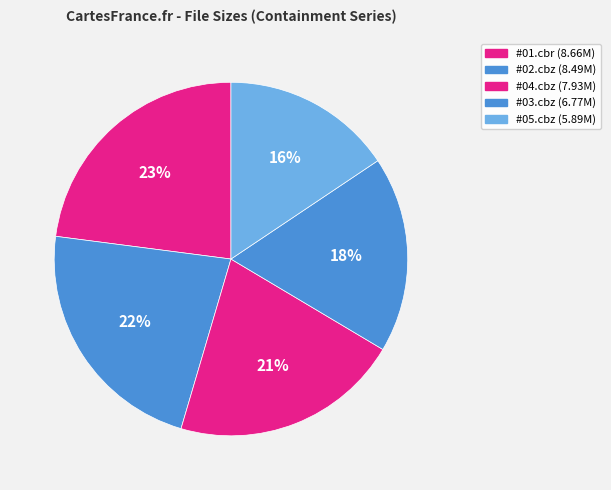

Count the number of slices in the pie.

5